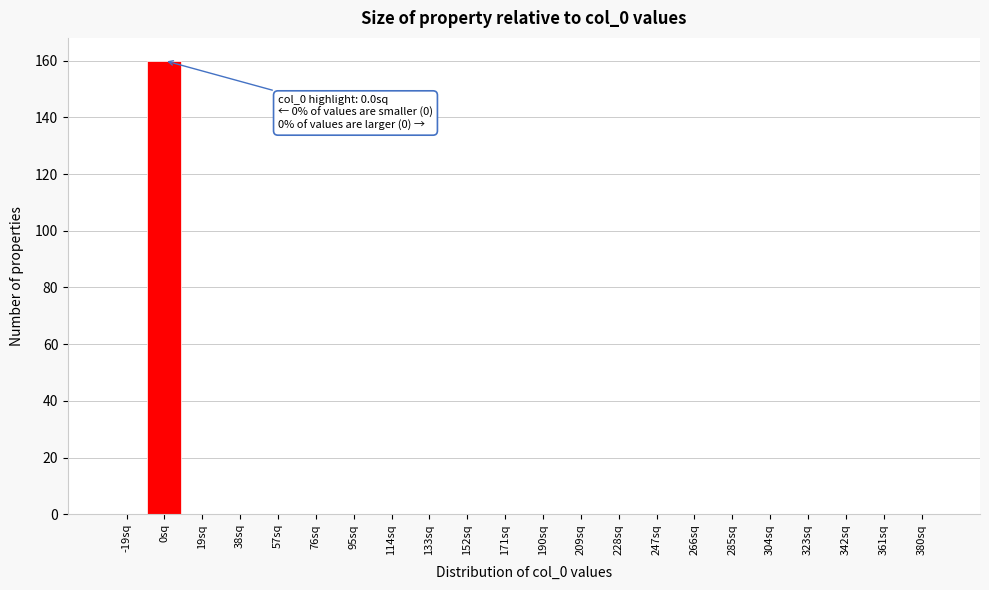

Reading right to left, what are all the values shown in this chart?

380sq=0	361sq=0	342sq=0	323sq=0	304sq=0	285sq=0	266sq=0	247sq=0	228sq=0	209sq=0	190sq=0	171sq=0	152sq=0	133sq=0	114sq=0	95sq=0	76sq=0	57sq=0	38sq=0	19sq=0	0sq=160	-19sq=0